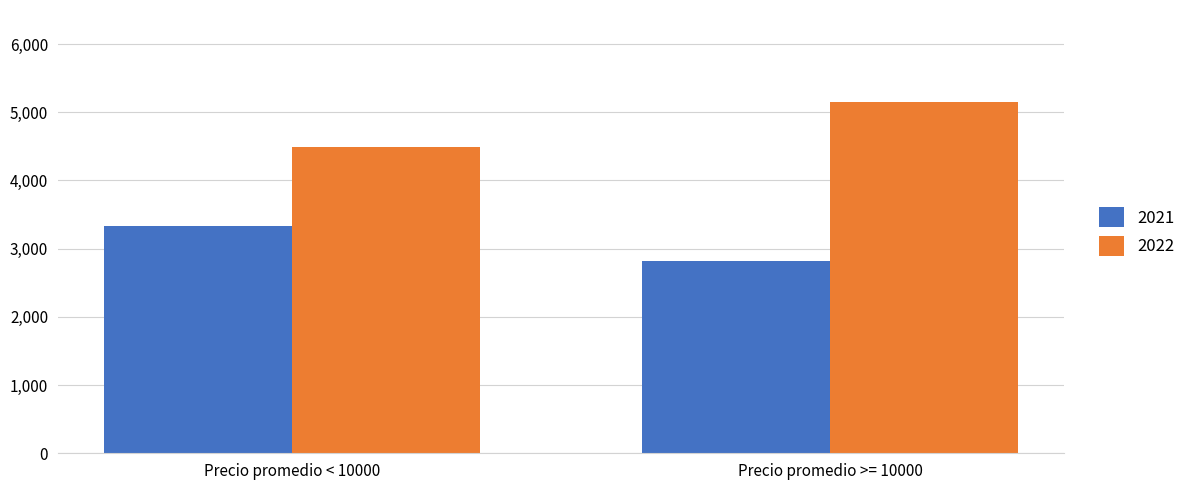

Reading left to right, extract all data points from this chart.

2021: Precio promedio < 10000=3333	Precio promedio >= 10000=2819
2022: Precio promedio < 10000=4486	Precio promedio >= 10000=5157